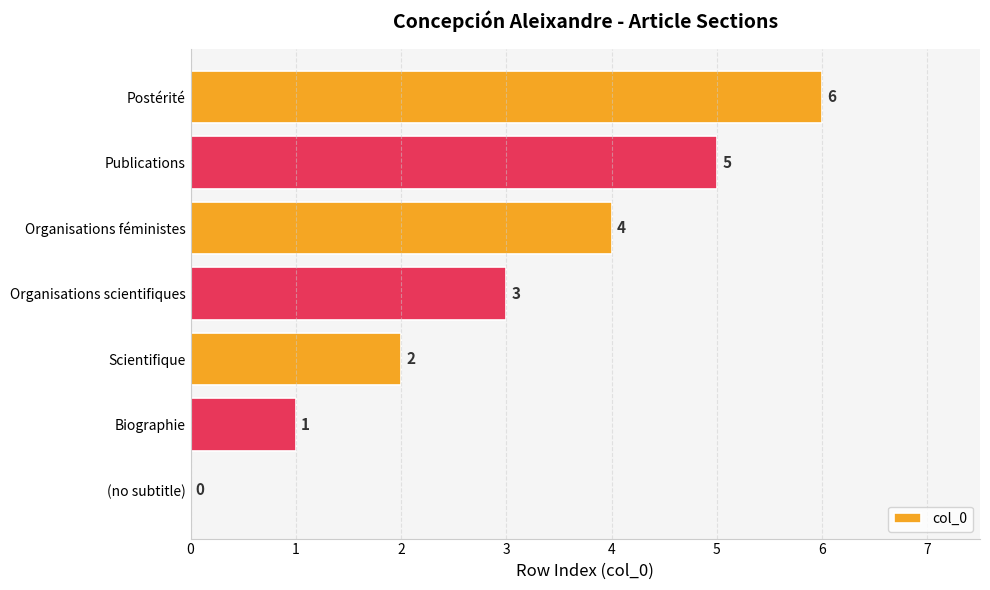

What is the sum of all values?

21